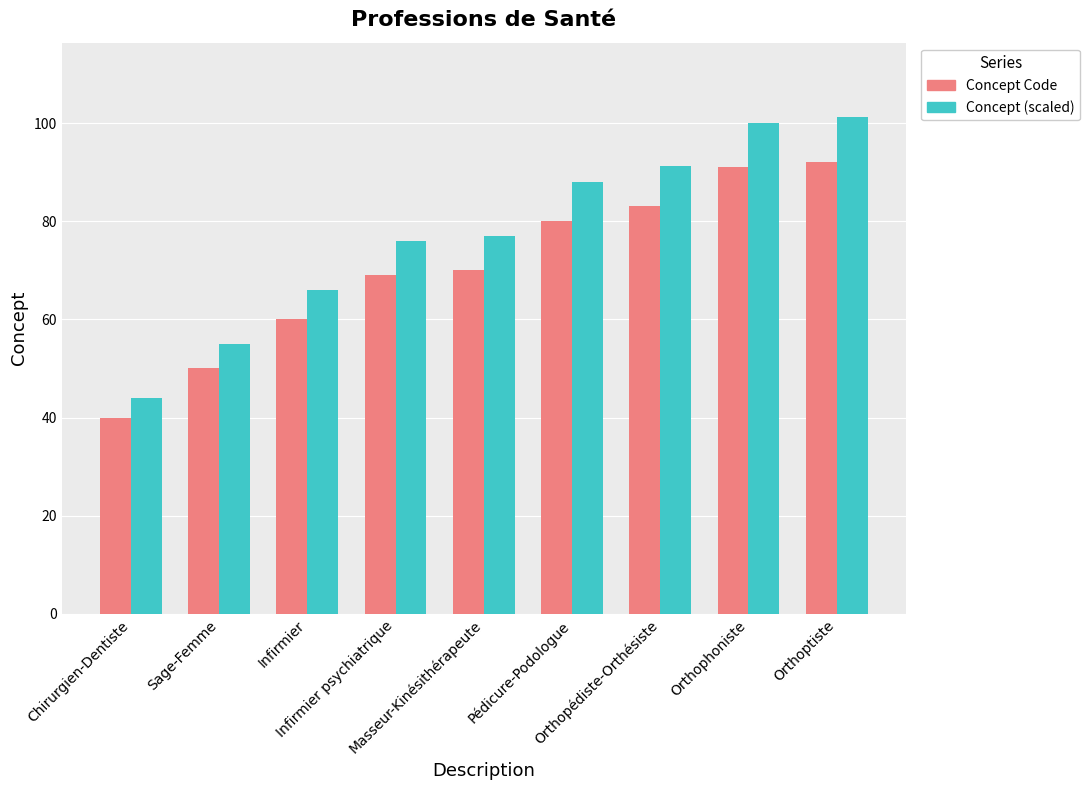

At which label is Concept Code closest to 66?

Infirmier psychiatrique